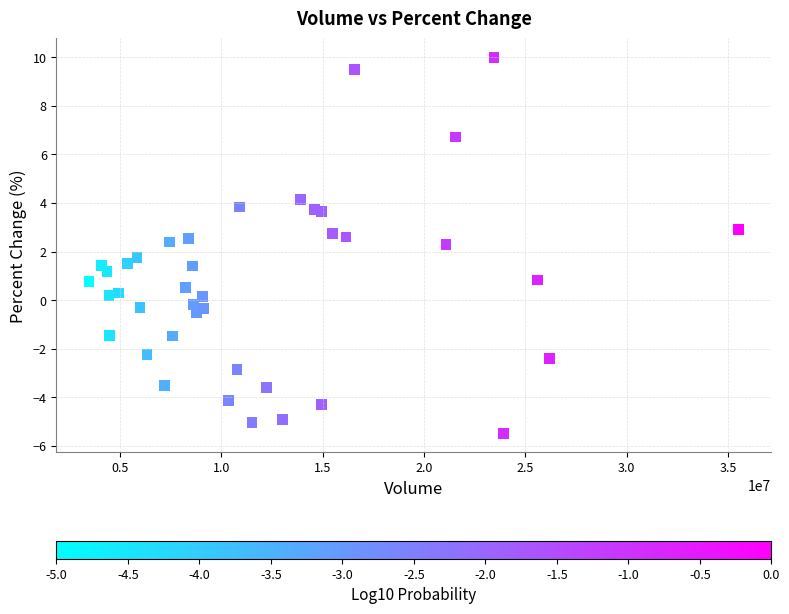

What is the range of X values (max minus min)?

32068321.0